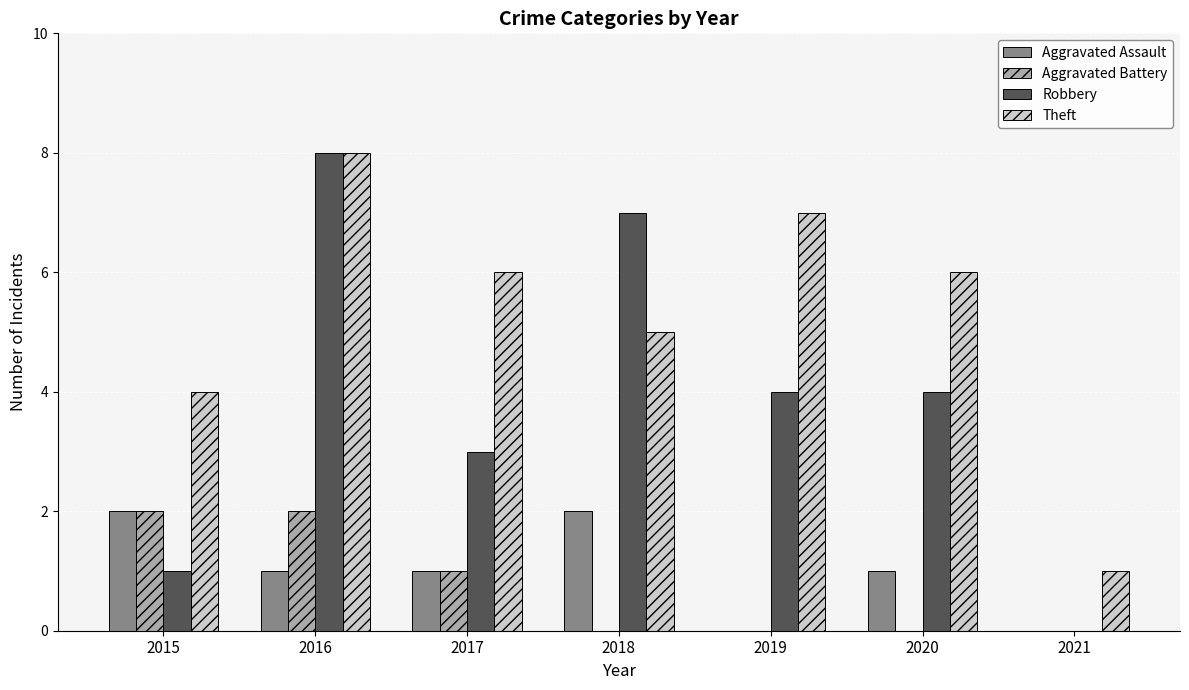

What is the sum of the Robbery values at 2021 and 2019?

4